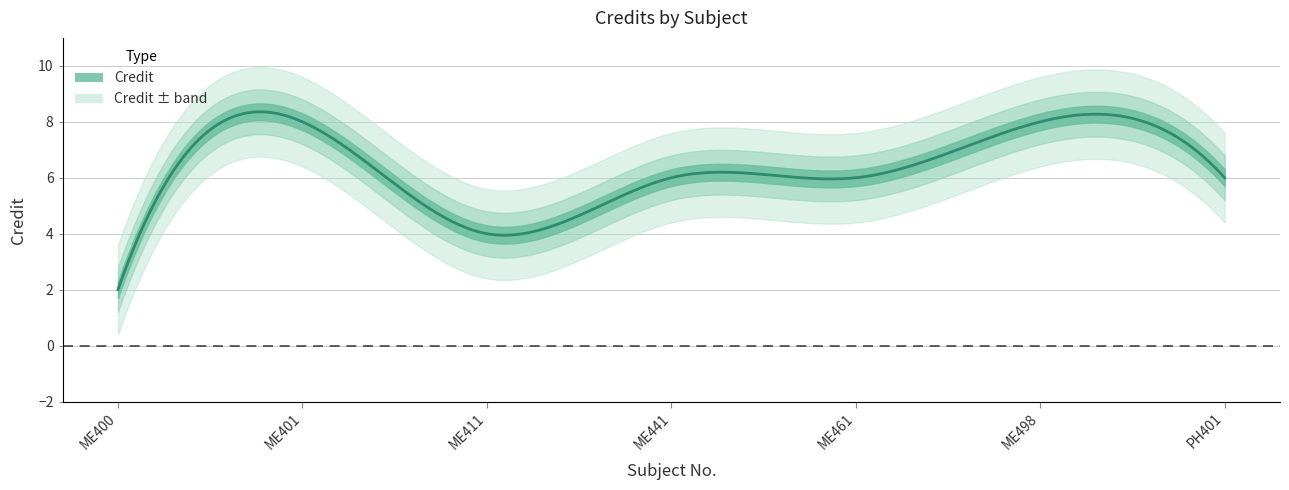

What is the label of the 2nd point from the left?

ME401